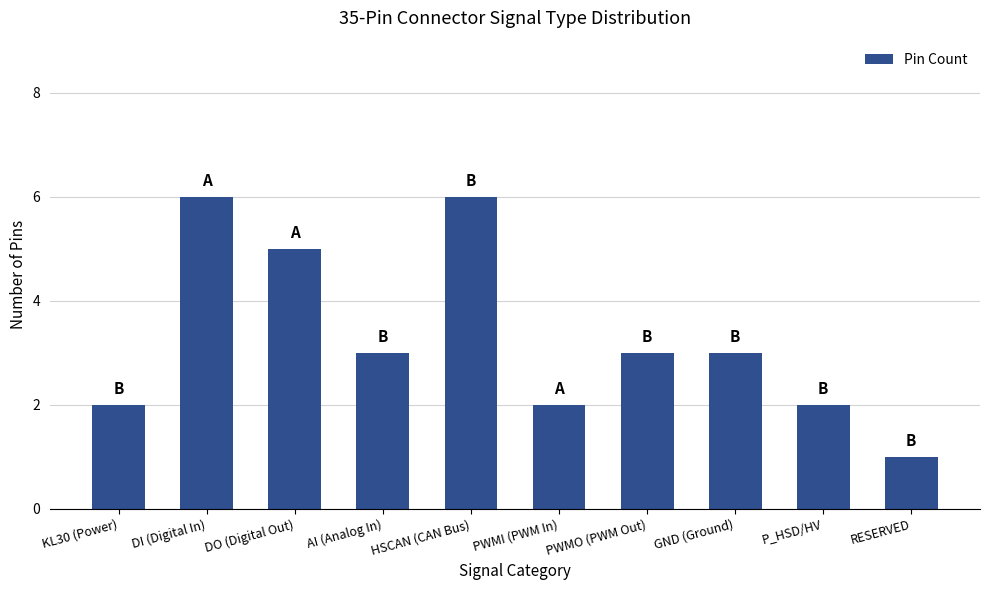

What is the maximum value shown in the chart?

6